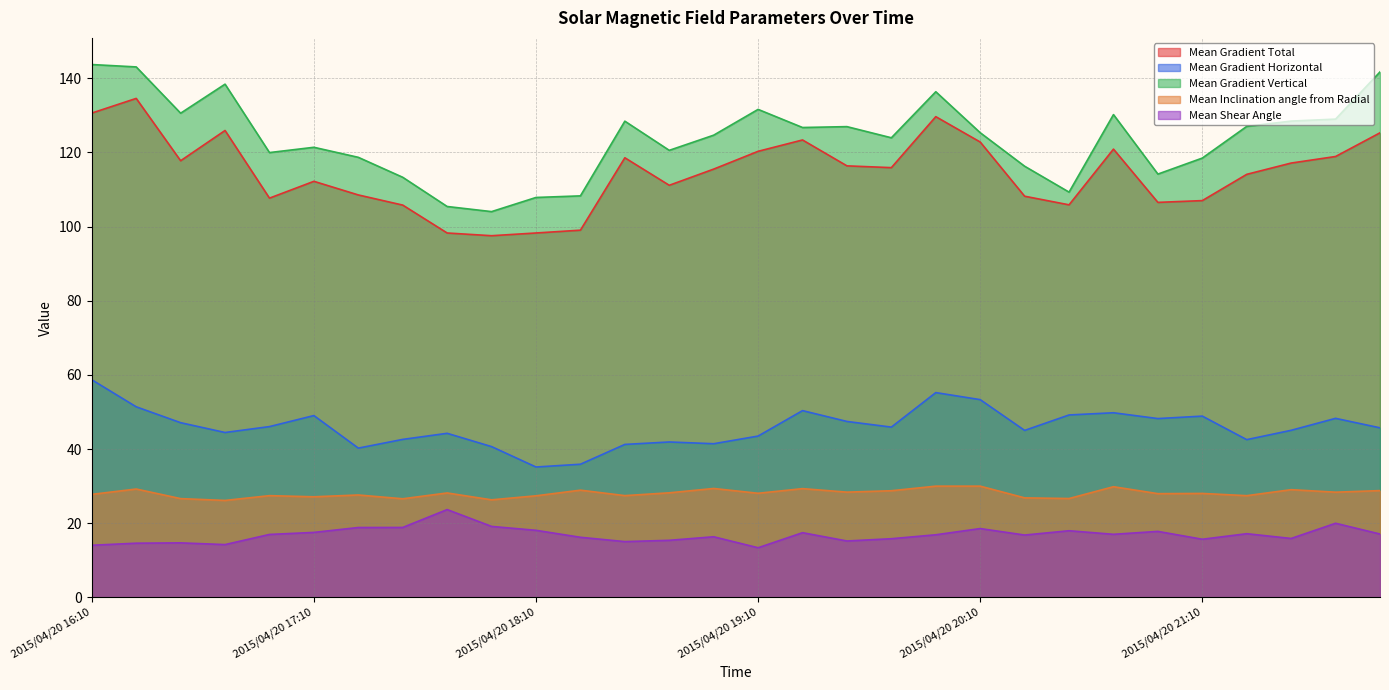

Reading left to right, what are all the values shown in this chart?

Mean Gradient Total: 2015/04/20 16:10=130.6	2015/04/20 16:22=134.6	2015/04/20 16:34=117.8	2015/04/20 16:46=125.9	2015/04/20 16:58=107.7	2015/04/20 17:10=112.2	2015/04/20 17:22=108.5	2015/04/20 17:34=105.8	2015/04/20 17:46=98.3	2015/04/20 17:58=97.5	2015/04/20 18:10=98.3	2015/04/20 18:22=99.0	2015/04/20 18:34=118.6	2015/04/20 18:46=111.1	2015/04/20 18:58=115.5	2015/04/20 19:10=120.3	2015/04/20 19:22=123.4	2015/04/20 19:34=116.4	2015/04/20 19:46=115.9	2015/04/20 19:58=129.6	2015/04/20 20:10=122.8	2015/04/20 20:22=108.2	2015/04/20 20:34=105.9	2015/04/20 20:46=120.9	2015/04/20 20:58=106.5	2015/04/20 21:10=107.0	2015/04/20 21:22=114.1	2015/04/20 21:34=117.1	2015/04/20 21:46=118.9	2015/04/20 21:58=125.3
Mean Gradient Horizontal: 2015/04/20 16:10=58.7	2015/04/20 16:22=51.4	2015/04/20 16:34=47.1	2015/04/20 16:46=44.5	2015/04/20 16:58=46.1	2015/04/20 17:10=49.0	2015/04/20 17:22=40.3	2015/04/20 17:34=42.6	2015/04/20 17:46=44.3	2015/04/20 17:58=40.7	2015/04/20 18:10=35.2	2015/04/20 18:22=35.9	2015/04/20 18:34=41.3	2015/04/20 18:46=41.9	2015/04/20 18:58=41.5	2015/04/20 19:10=43.5	2015/04/20 19:22=50.4	2015/04/20 19:34=47.5	2015/04/20 19:46=45.9	2015/04/20 19:58=55.2	2015/04/20 20:10=53.3	2015/04/20 20:22=45.0	2015/04/20 20:34=49.2	2015/04/20 20:46=49.8	2015/04/20 20:58=48.2	2015/04/20 21:10=48.9	2015/04/20 21:22=42.6	2015/04/20 21:34=45.1	2015/04/20 21:46=48.3	2015/04/20 21:58=45.7
Mean Gradient Vertical: 2015/04/20 16:10=143.7	2015/04/20 16:22=143.1	2015/04/20 16:34=130.6	2015/04/20 16:46=138.4	2015/04/20 16:58=120.0	2015/04/20 17:10=121.4	2015/04/20 17:22=118.7	2015/04/20 17:34=113.3	2015/04/20 17:46=105.4	2015/04/20 17:58=104.0	2015/04/20 18:10=107.9	2015/04/20 18:22=108.3	2015/04/20 18:34=128.4	2015/04/20 18:46=120.6	2015/04/20 18:58=124.7	2015/04/20 19:10=131.6	2015/04/20 19:22=126.7	2015/04/20 19:34=127.0	2015/04/20 19:46=124.0	2015/04/20 19:58=136.4	2015/04/20 20:10=125.3	2015/04/20 20:22=116.3	2015/04/20 20:34=109.3	2015/04/20 20:46=130.2	2015/04/20 20:58=114.2	2015/04/20 21:10=118.5	2015/04/20 21:22=127.0	2015/04/20 21:34=128.5	2015/04/20 21:46=129.0	2015/04/20 21:58=141.7
Mean Inclination angle from Radial: 2015/04/20 16:10=27.8	2015/04/20 16:22=29.2	2015/04/20 16:34=26.6	2015/04/20 16:46=26.2	2015/04/20 16:58=27.4	2015/04/20 17:10=27.1	2015/04/20 17:22=27.6	2015/04/20 17:34=26.6	2015/04/20 17:46=28.2	2015/04/20 17:58=26.3	2015/04/20 18:10=27.4	2015/04/20 18:22=28.9	2015/04/20 18:34=27.5	2015/04/20 18:46=28.2	2015/04/20 18:58=29.4	2015/04/20 19:10=28.1	2015/04/20 19:22=29.3	2015/04/20 19:34=28.4	2015/04/20 19:46=28.8	2015/04/20 19:58=30.0	2015/04/20 20:10=30.0	2015/04/20 20:22=26.9	2015/04/20 20:34=26.7	2015/04/20 20:46=29.9	2015/04/20 20:58=28.0	2015/04/20 21:10=28.0	2015/04/20 21:22=27.4	2015/04/20 21:34=29.1	2015/04/20 21:46=28.4	2015/04/20 21:58=28.8
Mean Shear Angle: 2015/04/20 16:10=14.1	2015/04/20 16:22=14.6	2015/04/20 16:34=14.7	2015/04/20 16:46=14.3	2015/04/20 16:58=17.0	2015/04/20 17:10=17.5	2015/04/20 17:22=18.9	2015/04/20 17:34=18.9	2015/04/20 17:46=23.7	2015/04/20 17:58=19.2	2015/04/20 18:10=18.1	2015/04/20 18:22=16.2	2015/04/20 18:34=15.1	2015/04/20 18:46=15.4	2015/04/20 18:58=16.4	2015/04/20 19:10=13.4	2015/04/20 19:22=17.5	2015/04/20 19:34=15.2	2015/04/20 19:46=15.8	2015/04/20 19:58=16.9	2015/04/20 20:10=18.6	2015/04/20 20:22=16.8	2015/04/20 20:34=18.0	2015/04/20 20:46=17.0	2015/04/20 20:58=17.8	2015/04/20 21:10=15.7	2015/04/20 21:22=17.2	2015/04/20 21:34=15.9	2015/04/20 21:46=20.0	2015/04/20 21:58=17.1